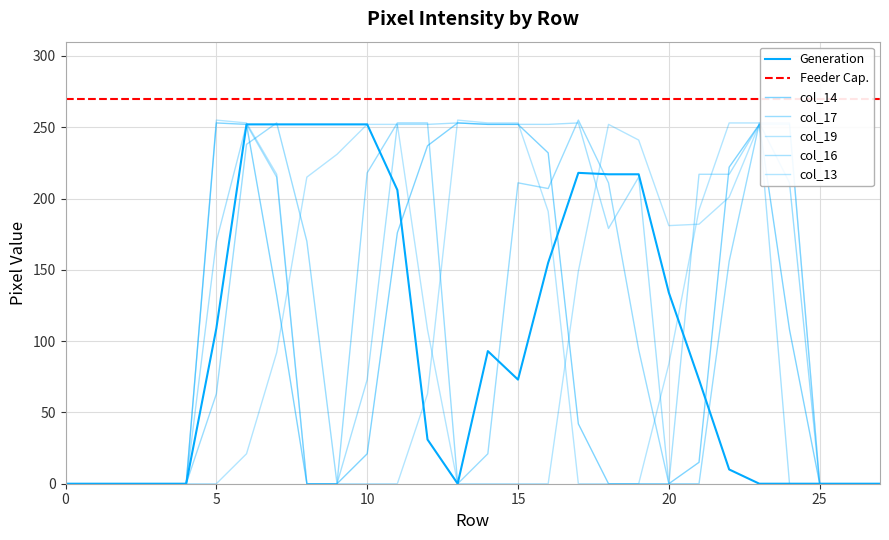

Between which two adjacent categories do col_19 and col_16 first intersect?

7 and 8